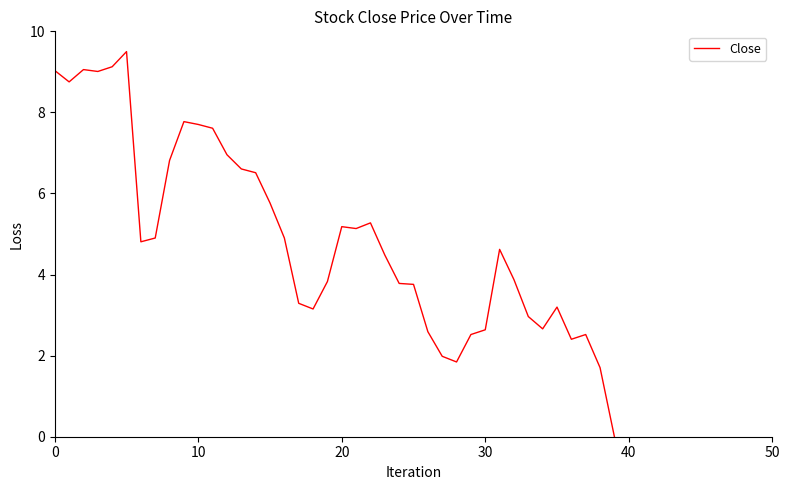

What is the difference between the maximum and minimum values?

9.5